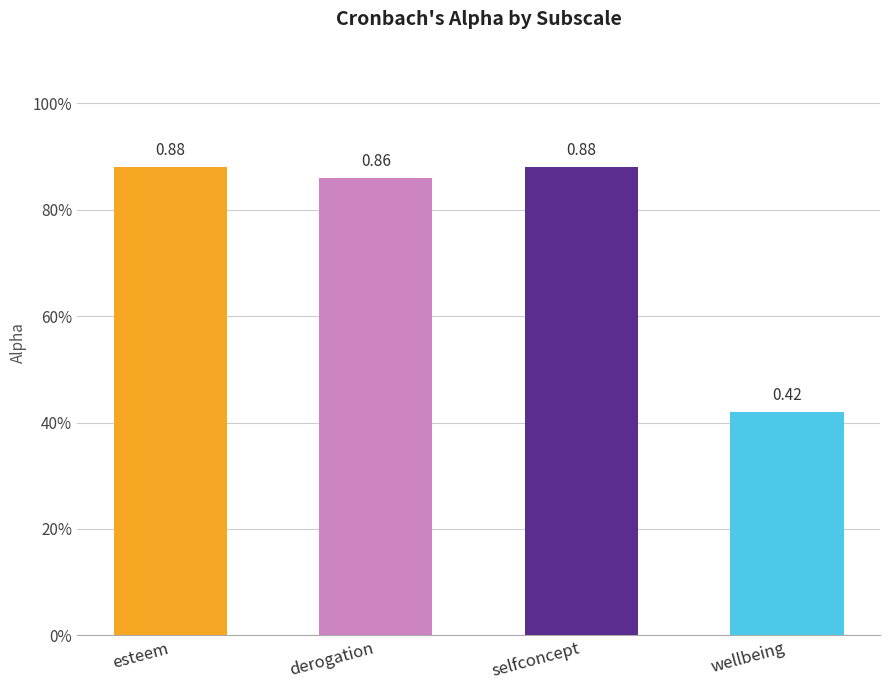

What is the label of the 3rd bar from the left?

selfconcept